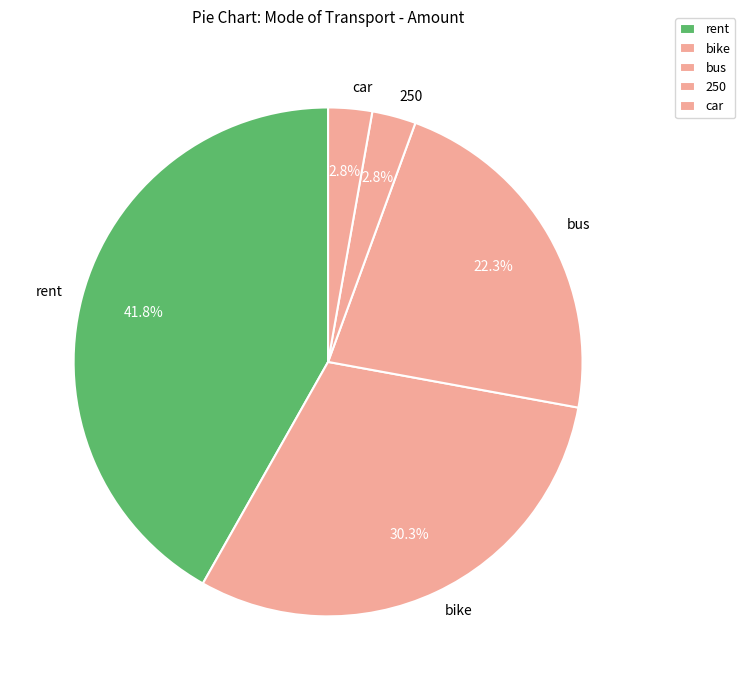

The 250 slice represents 3% of the pie. True or false?

True